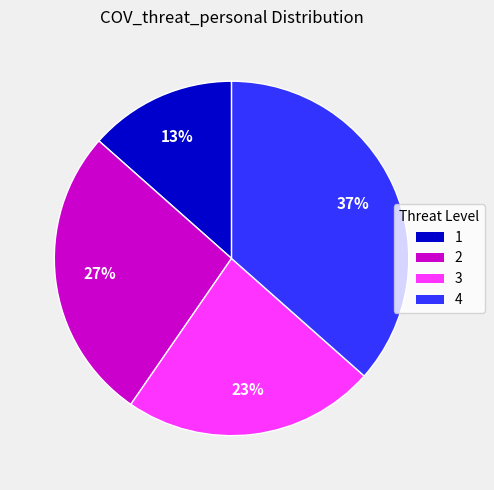

To the nearest percent, what percentage of the pie is 3?

23%